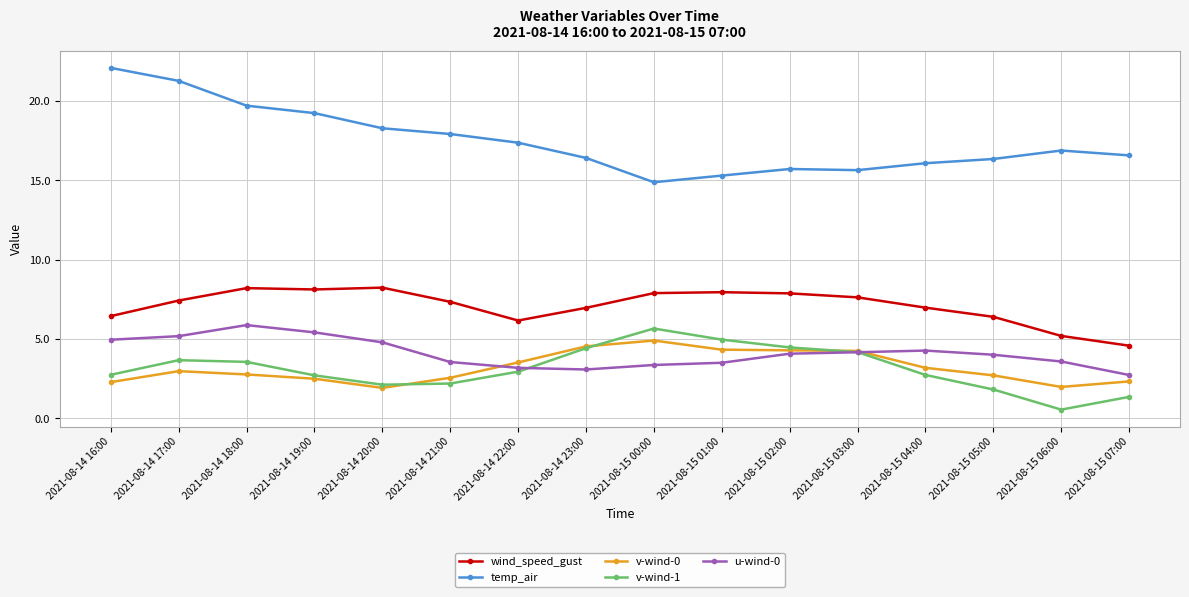

What is the sum of the u-wind-0 values at 2021-08-15 00:00 and 2021-08-14 19:00?

8.8